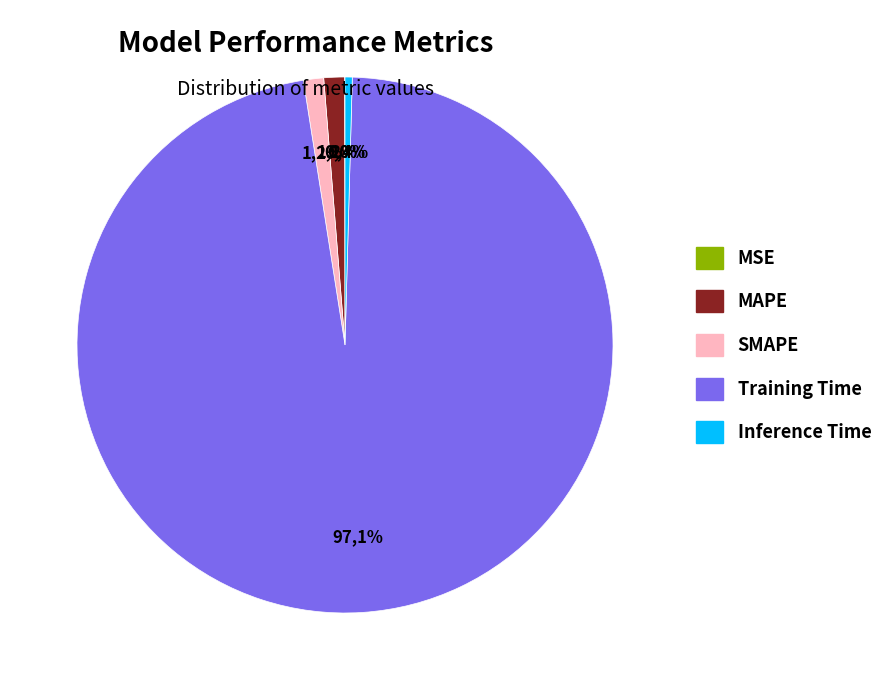

Which category accounts for the majority?

Training Time